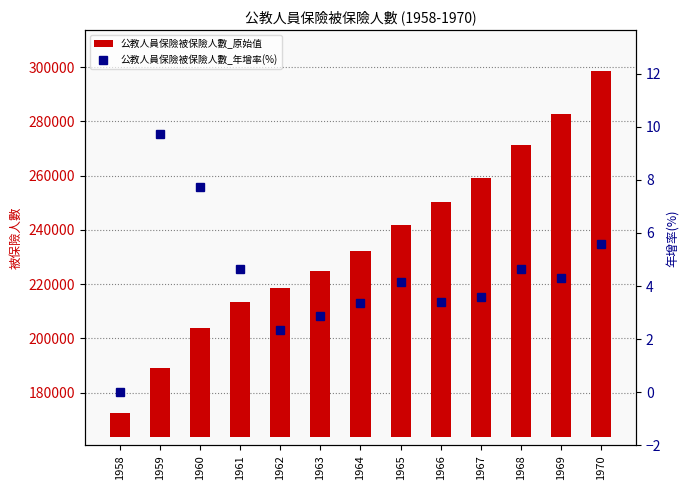

Where is 公教人員保險被保險人數_年增率(%) nearest to the value 4?

1965